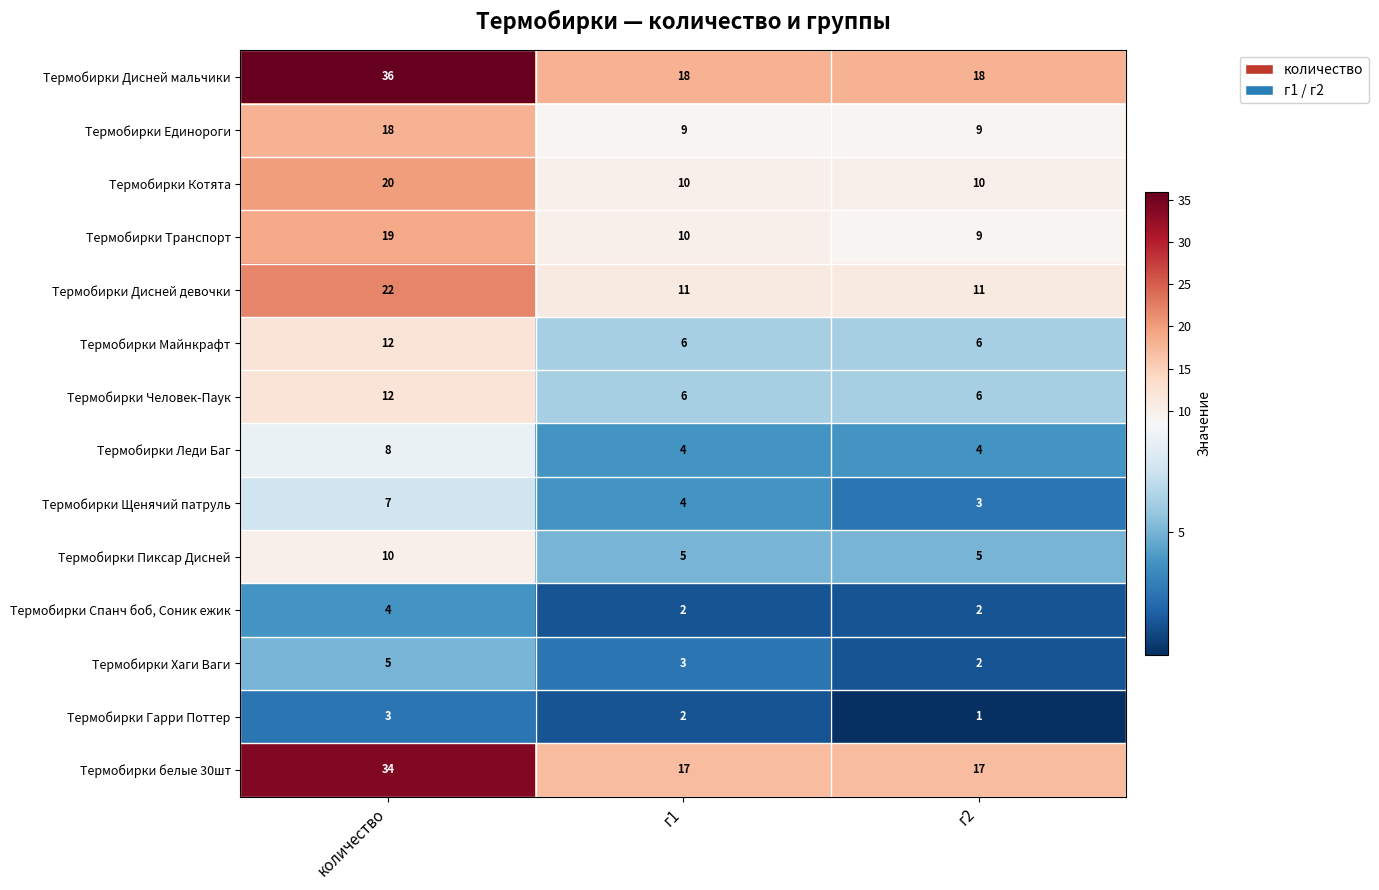

Which category has the highest value across all series?

количество